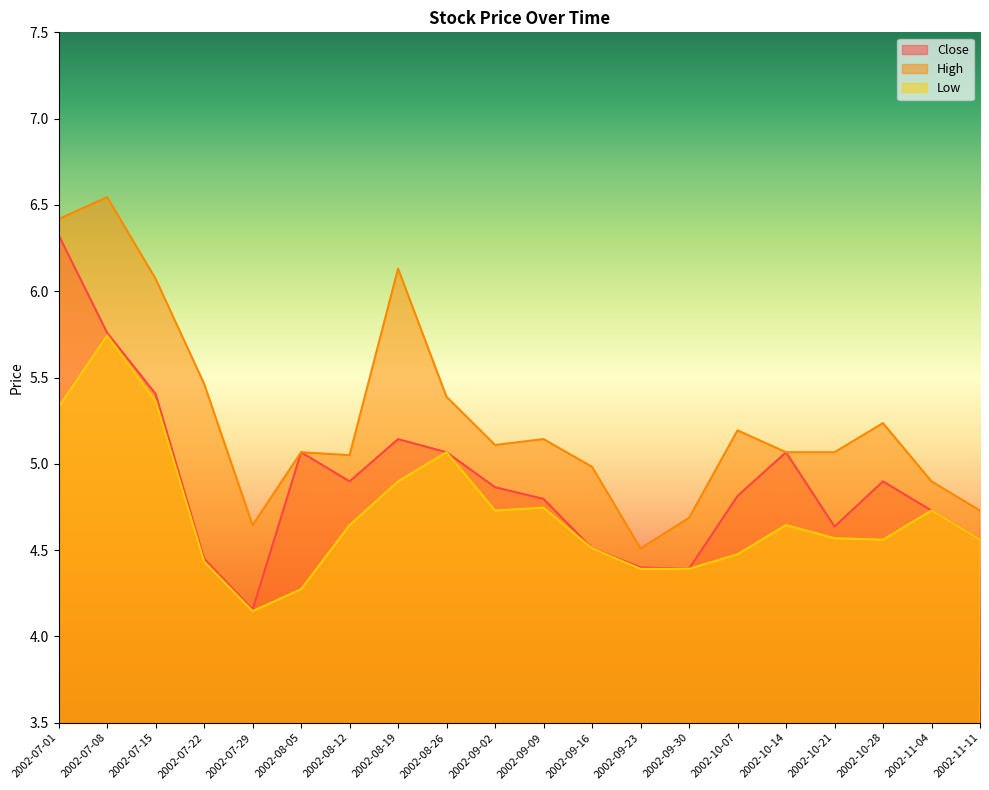

Reading left to right, transcribe all the data shown in this chart.

Close: 2002-07-01=6.3	2002-07-08=5.8	2002-07-15=5.4	2002-07-22=4.5	2002-07-29=4.2	2002-08-05=5.1	2002-08-12=4.9	2002-08-19=5.1	2002-08-26=5.1	2002-09-02=4.9	2002-09-09=4.8	2002-09-16=4.5	2002-09-23=4.4	2002-09-30=4.4	2002-10-07=4.8	2002-10-14=5.1	2002-10-21=4.6	2002-10-28=4.9	2002-11-04=4.7	2002-11-11=4.6
High: 2002-07-01=6.4	2002-07-08=6.5	2002-07-15=6.1	2002-07-22=5.5	2002-07-29=4.6	2002-08-05=5.1	2002-08-12=5.1	2002-08-19=6.1	2002-08-26=5.4	2002-09-02=5.1	2002-09-09=5.1	2002-09-16=5.0	2002-09-23=4.5	2002-09-30=4.7	2002-10-07=5.2	2002-10-14=5.1	2002-10-21=5.1	2002-10-28=5.2	2002-11-04=4.9	2002-11-11=4.7
Low: 2002-07-01=5.3	2002-07-08=5.7	2002-07-15=5.4	2002-07-22=4.4	2002-07-29=4.1	2002-08-05=4.3	2002-08-12=4.6	2002-08-19=4.9	2002-08-26=5.1	2002-09-02=4.7	2002-09-09=4.7	2002-09-16=4.5	2002-09-23=4.4	2002-09-30=4.4	2002-10-07=4.5	2002-10-14=4.6	2002-10-21=4.6	2002-10-28=4.6	2002-11-04=4.7	2002-11-11=4.6